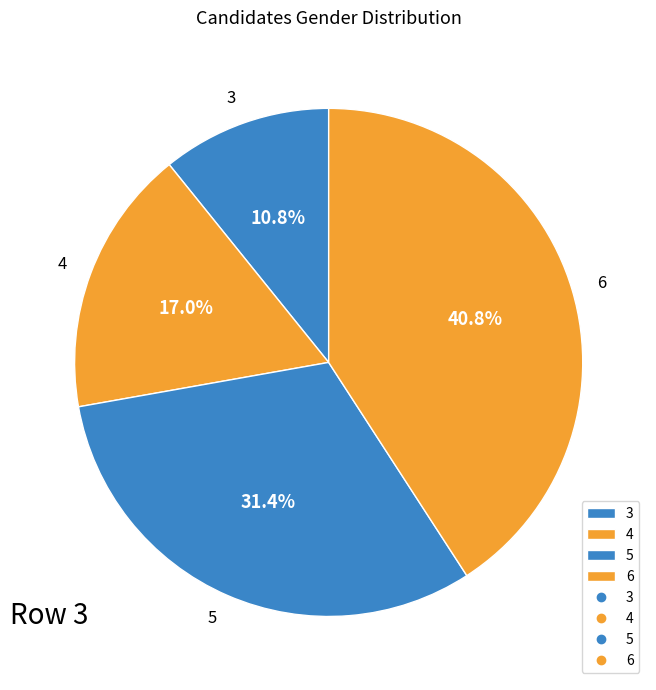

What is the ratio of the value at 5 to the value at 3?

2.9